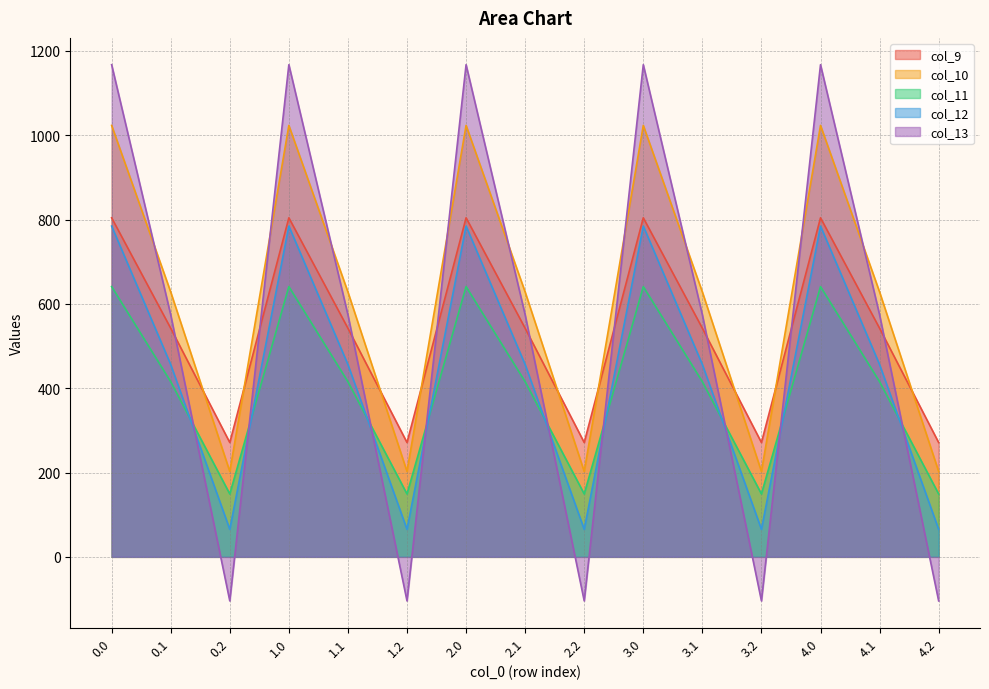

What are all the series names shown in the legend?

col_9, col_10, col_11, col_12, col_13